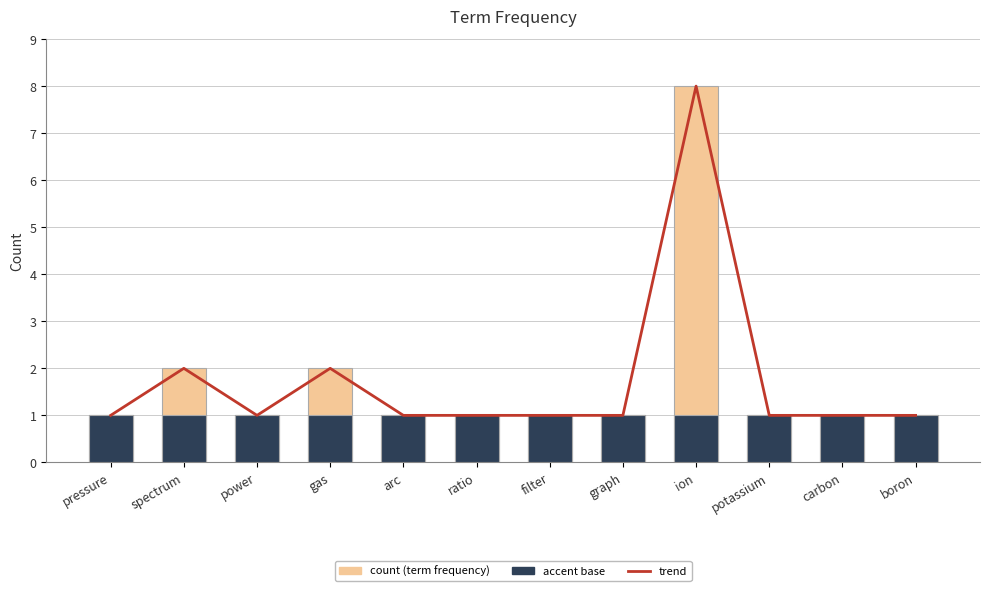

What is the difference between the maximum and minimum values in the trend series?

7